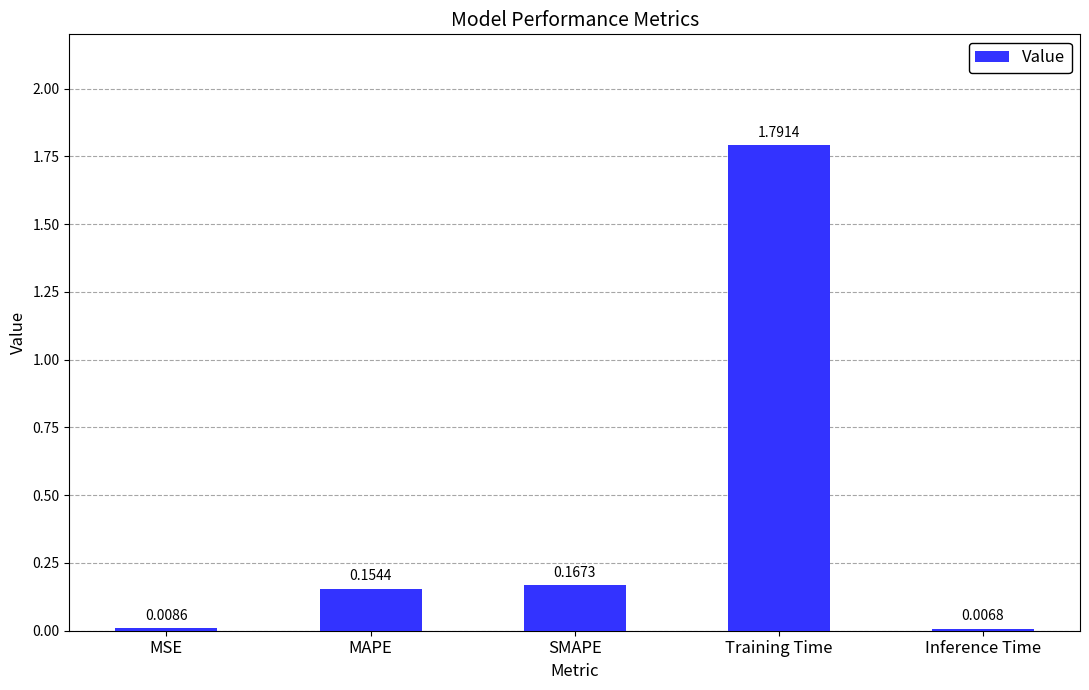

What position from the left is Inference Time?

5